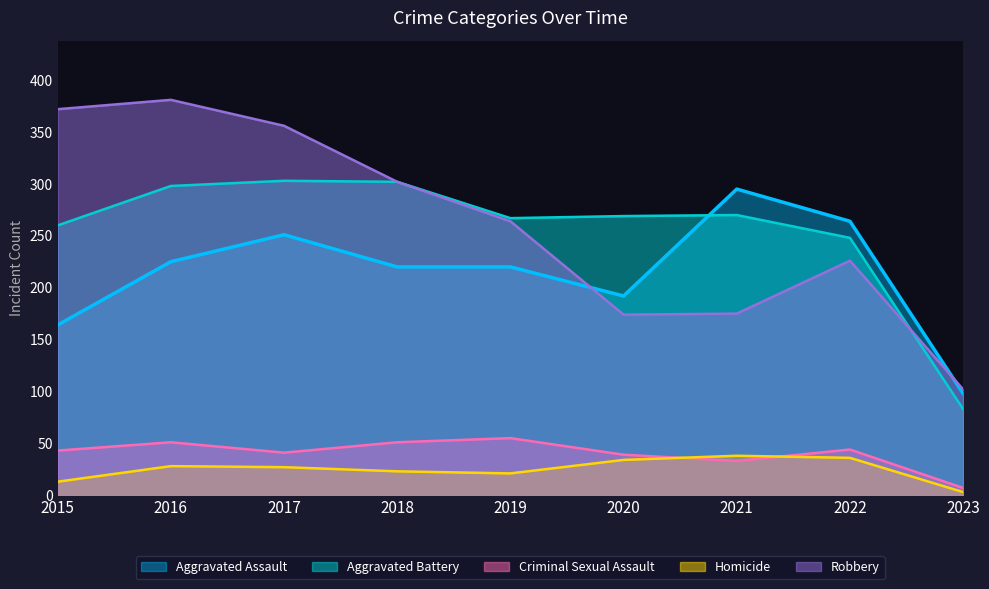

Which series ends up on top after the final intersection of Aggravated Battery and Robbery?

Robbery